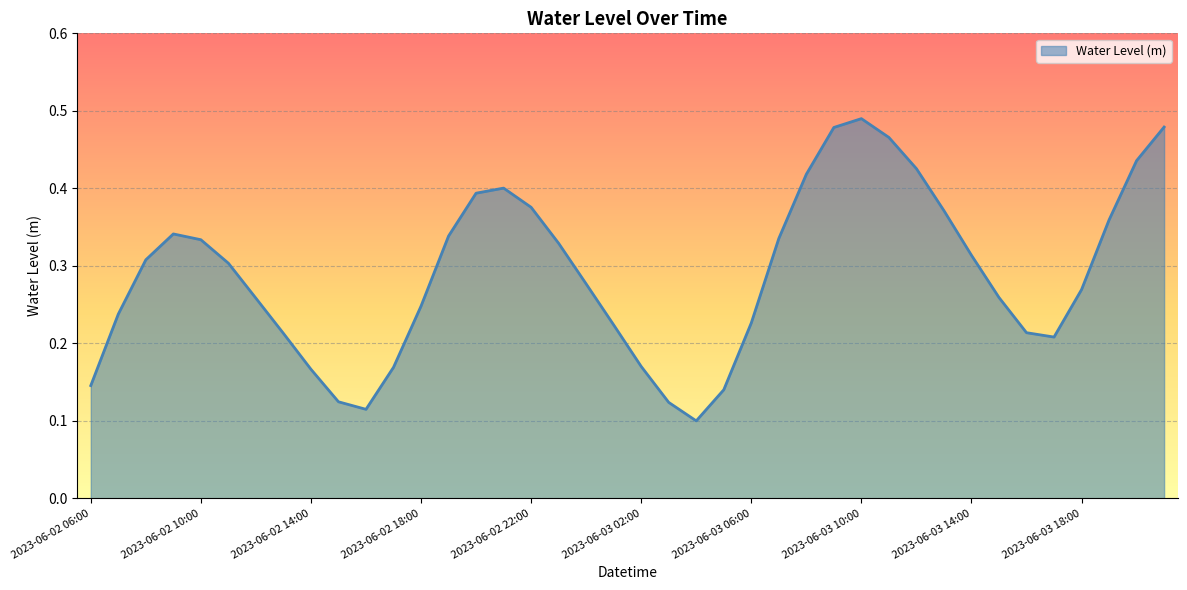

How many points are lower than both their immediate neighbors (excluding endpoints)?

3